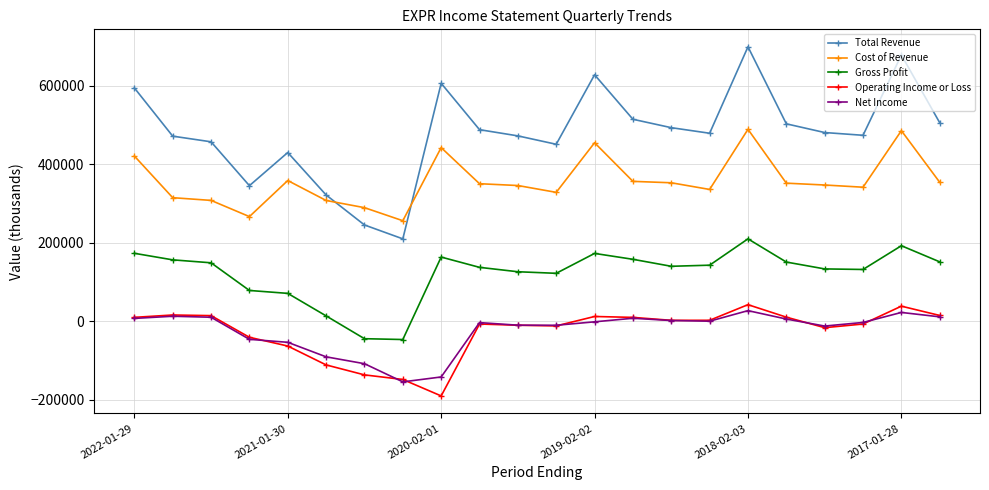

Which series has the largest total across all categories?

Total Revenue